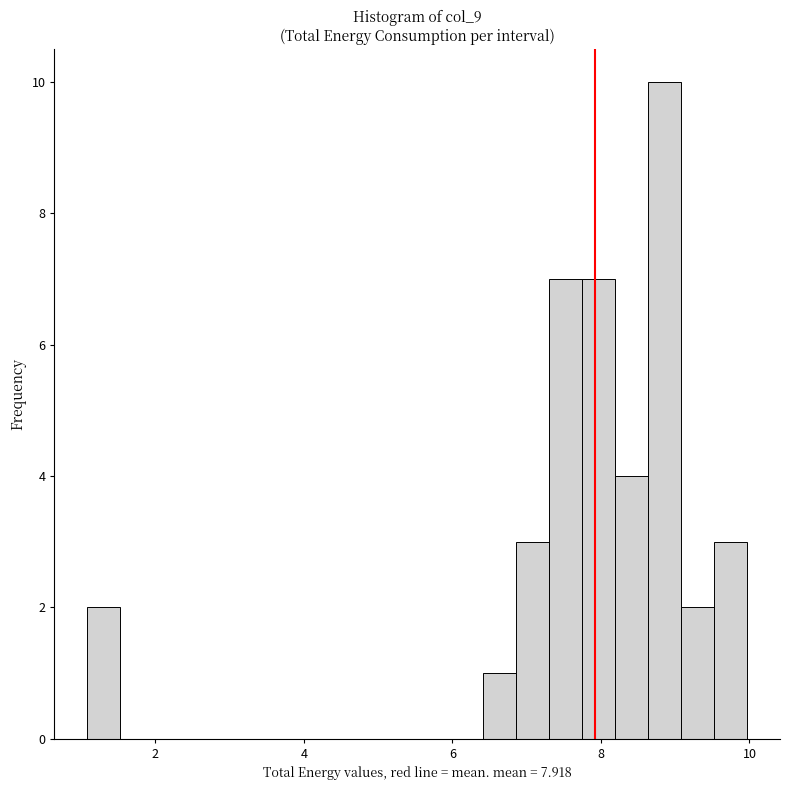

Around what value on the x-axis is the tallest bar? Give the approximate position of its centre, as read against the axis.

8.8